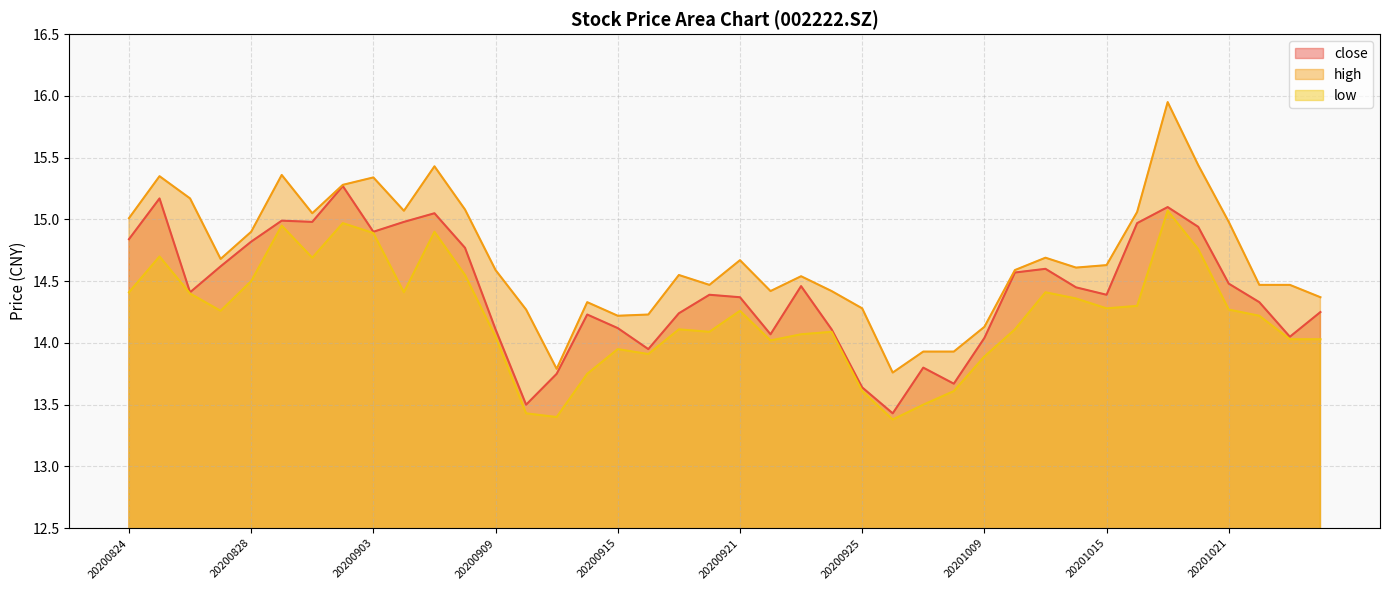

Rank the series at 20201019 from lowest to highest value.

low, close, high